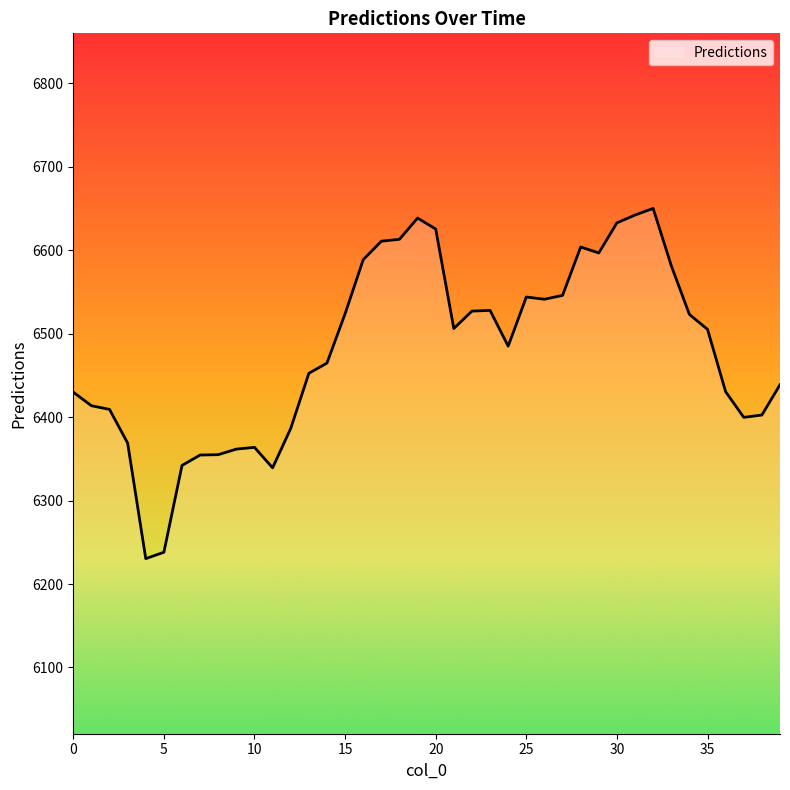

What is the smallest value displayed?

6230.4